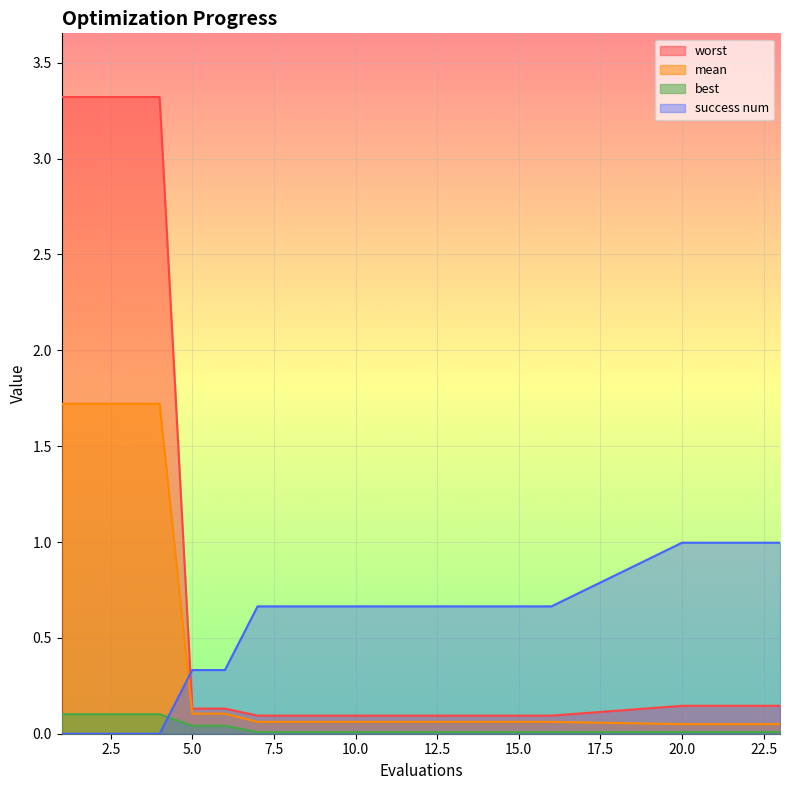

What is the value of the mean point at the 12th from the left?

0.1